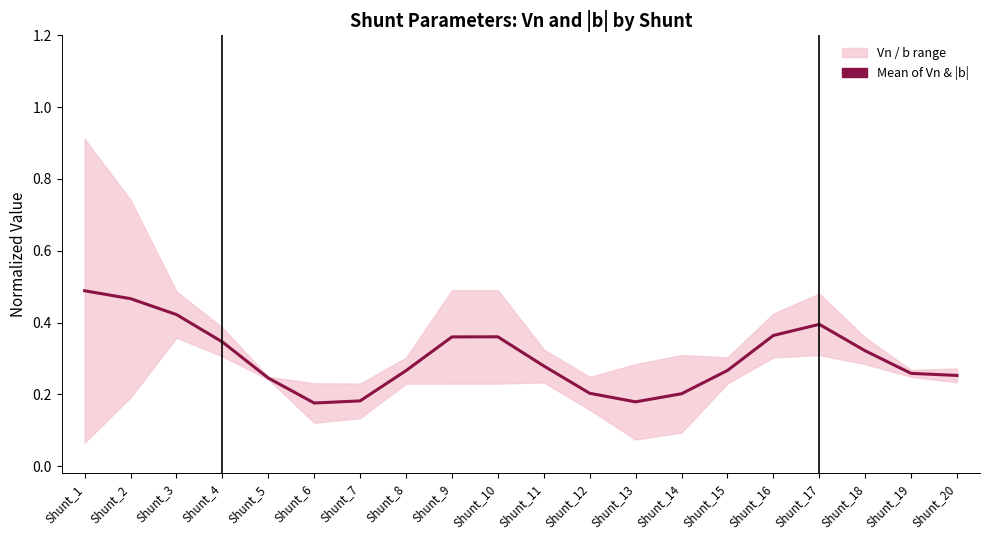

What is the difference between the values at Shunt_6 and Shunt_9?

0.2